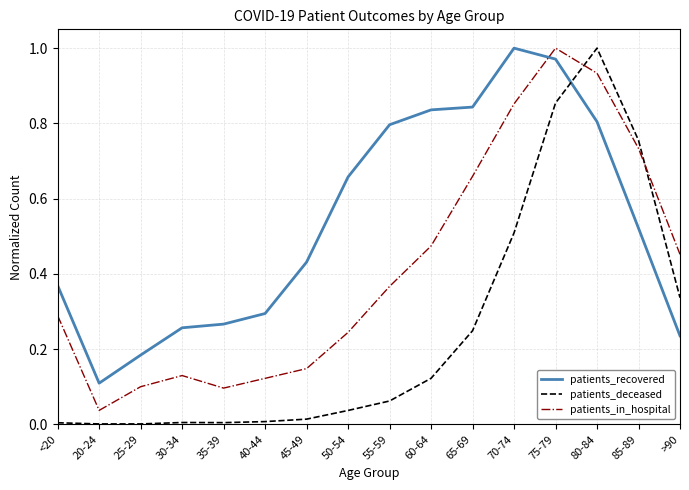

List the series in order of their overall mean, highest first.

patients_recovered, patients_in_hospital, patients_deceased